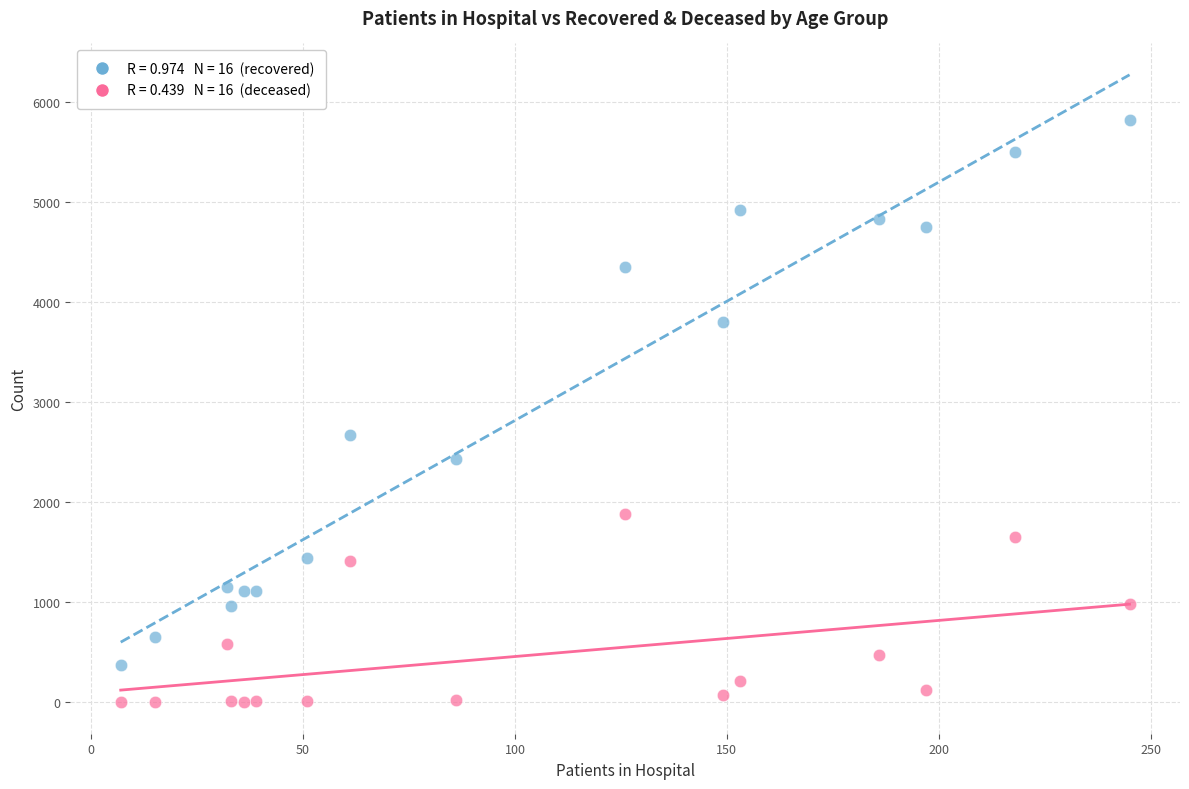

Across all data points, what is the range of X values (max minus min)?

238